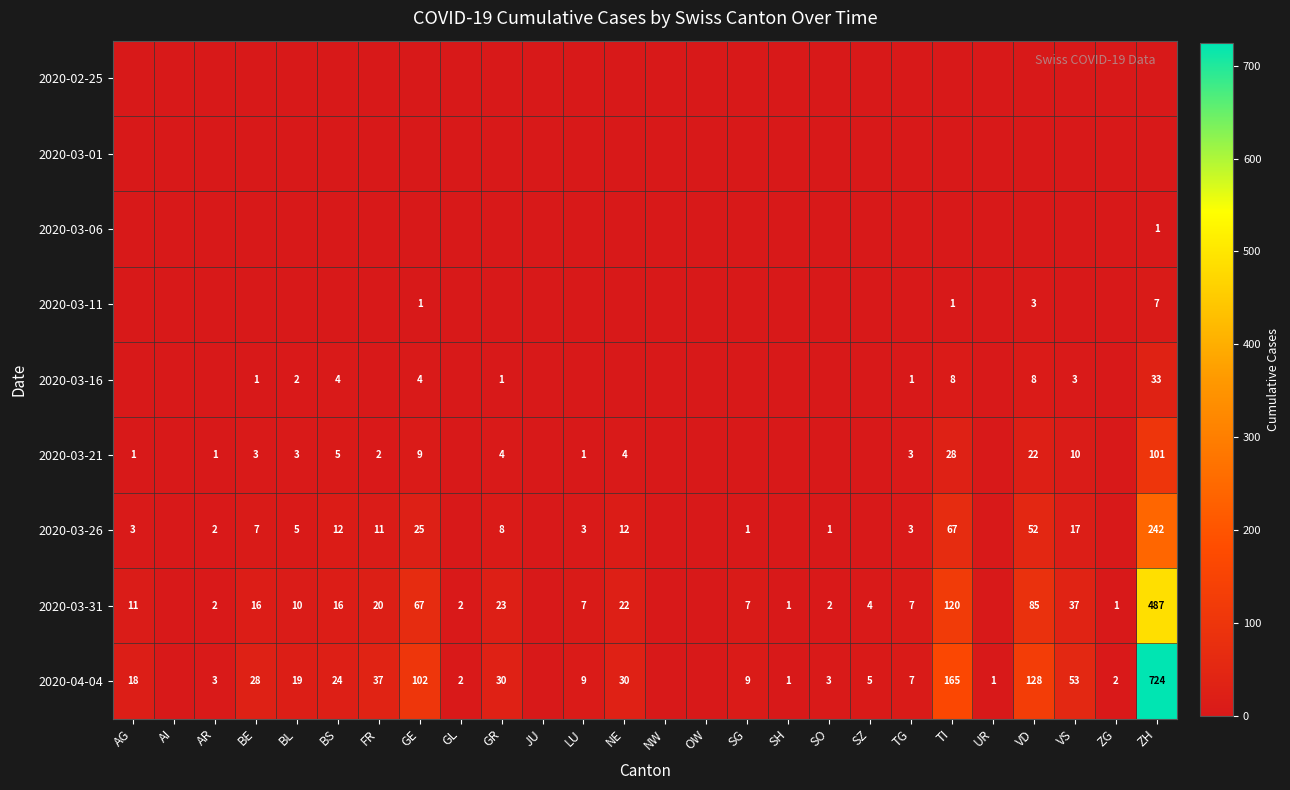

What is the spread (max minus min) of values at SH?

1